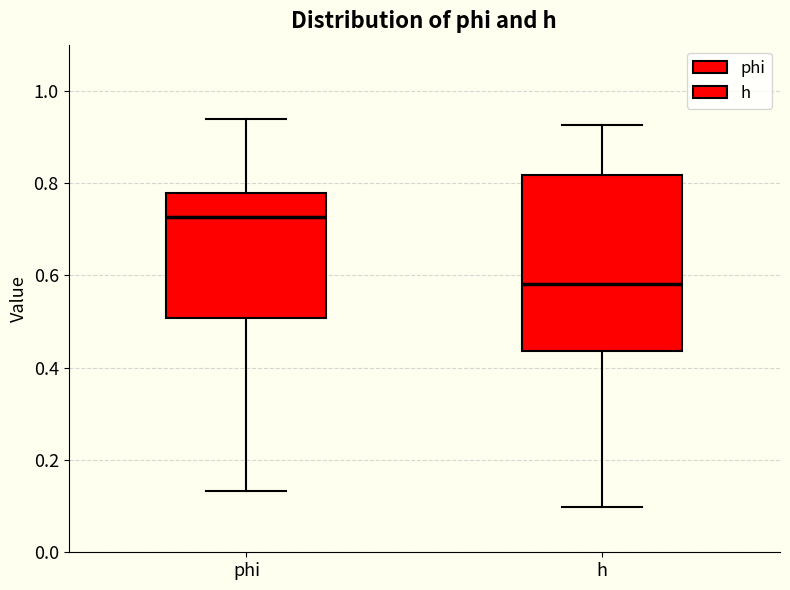

Which box's median line is the highest?

phi